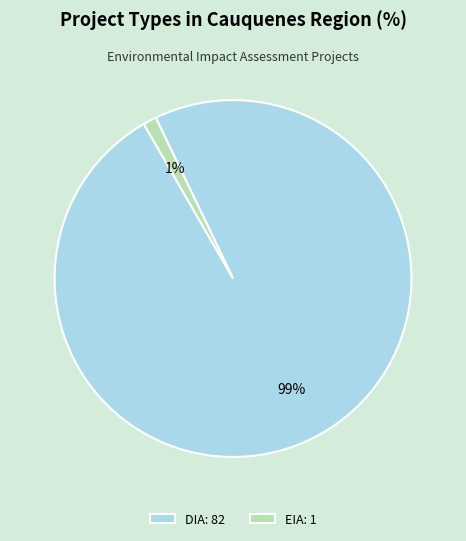

Is there a majority slice in this chart?

Yes